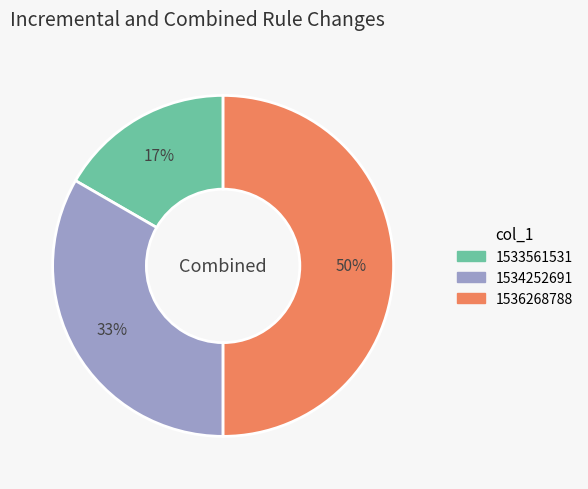

Rank the categories by value from lowest to highest.

1533561531, 1534252691, 1536268788